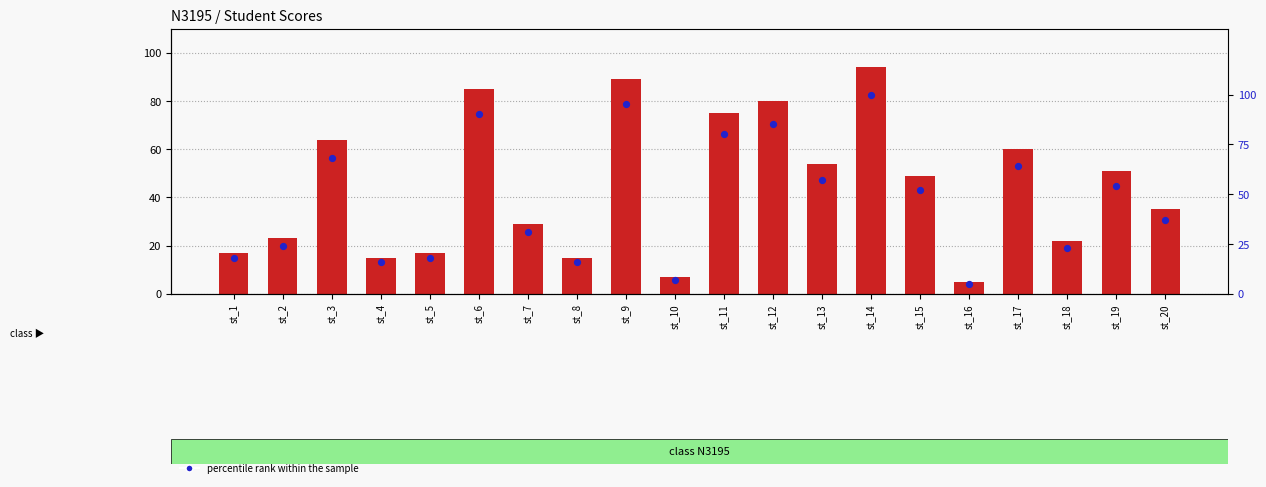

Which series has the largest total across all categories?

percentile rank within the sample